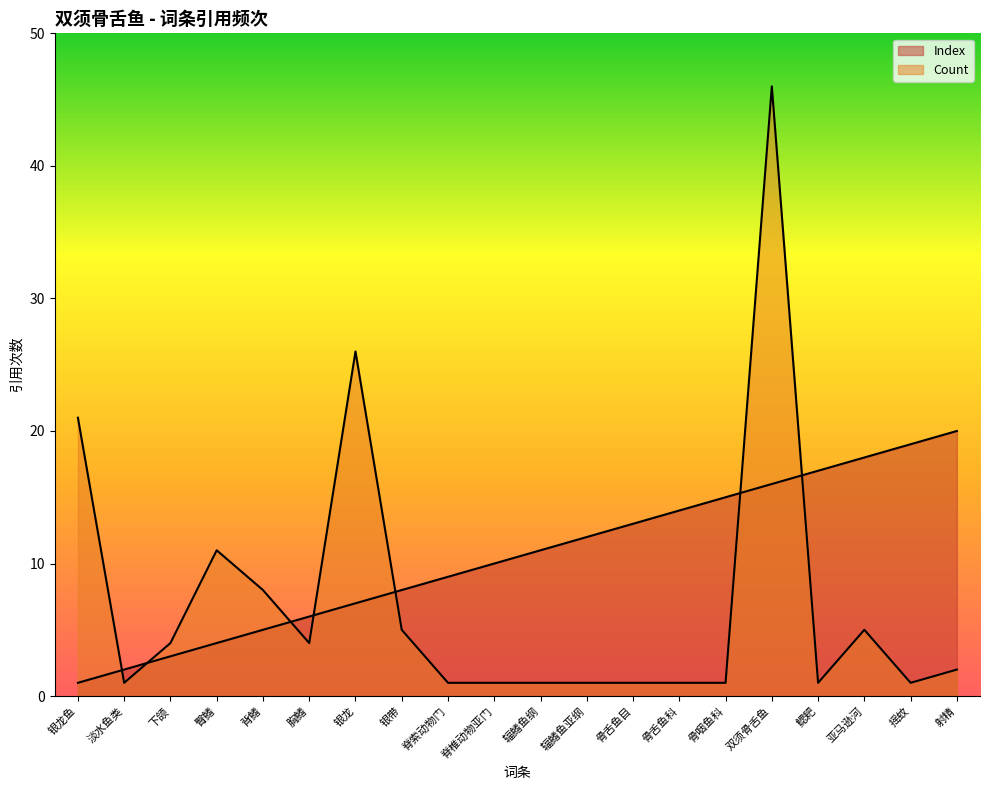

Which category has the highest value across all series?

双须骨舌鱼